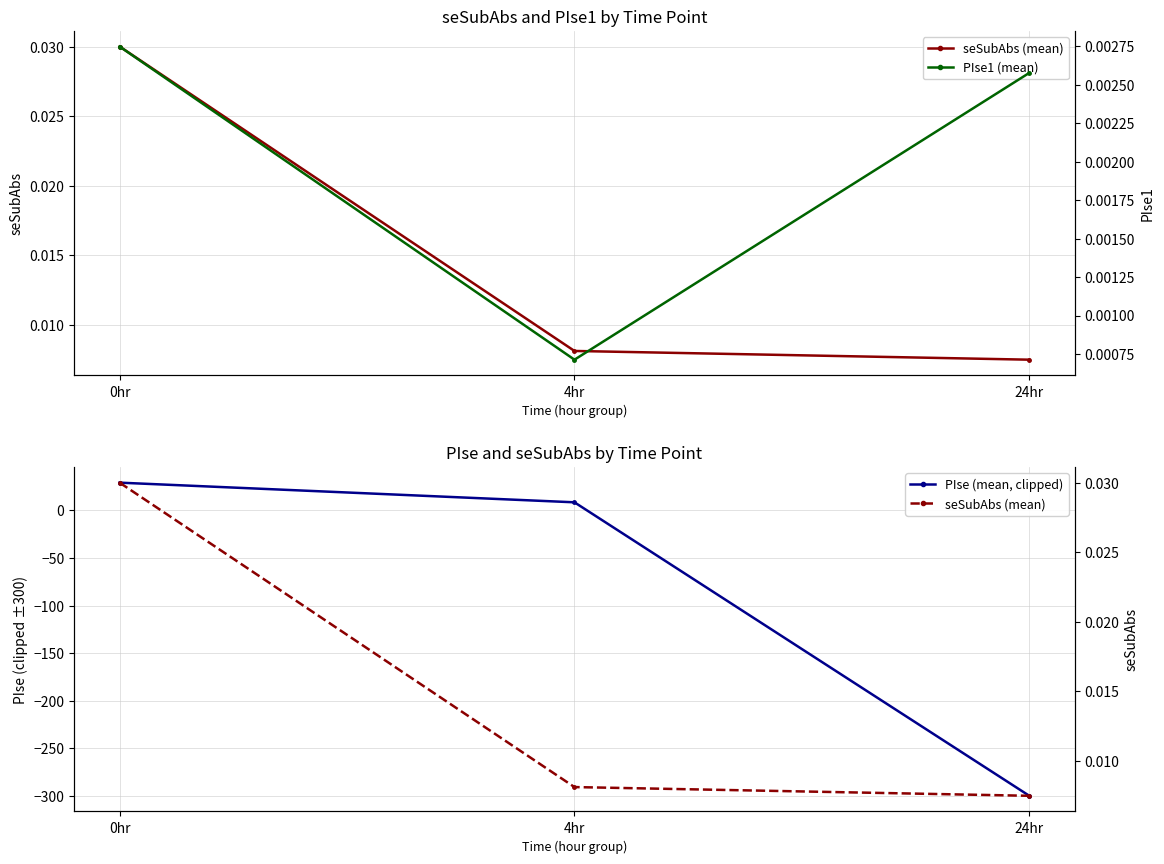

Rank the series by their maximum value, from highest to lowest.

PIse (mean, clipped), seSubAbs (mean), PIse1 (mean)